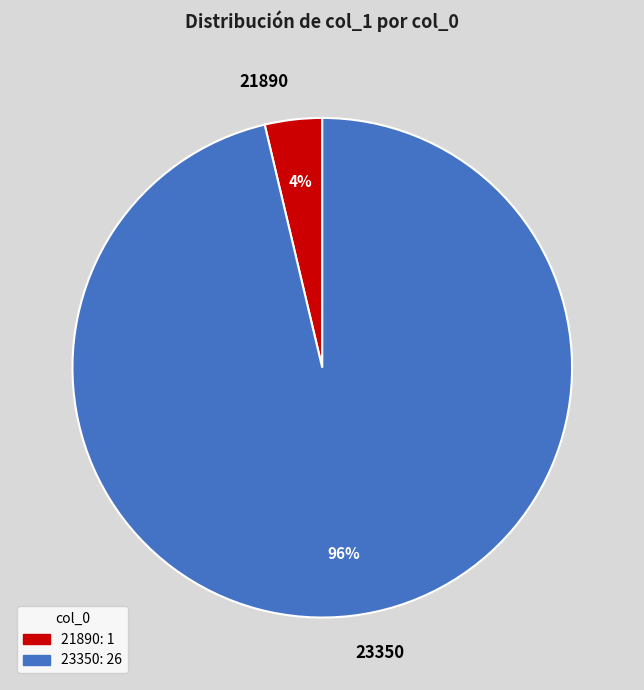

How many slices are in this pie chart?

2